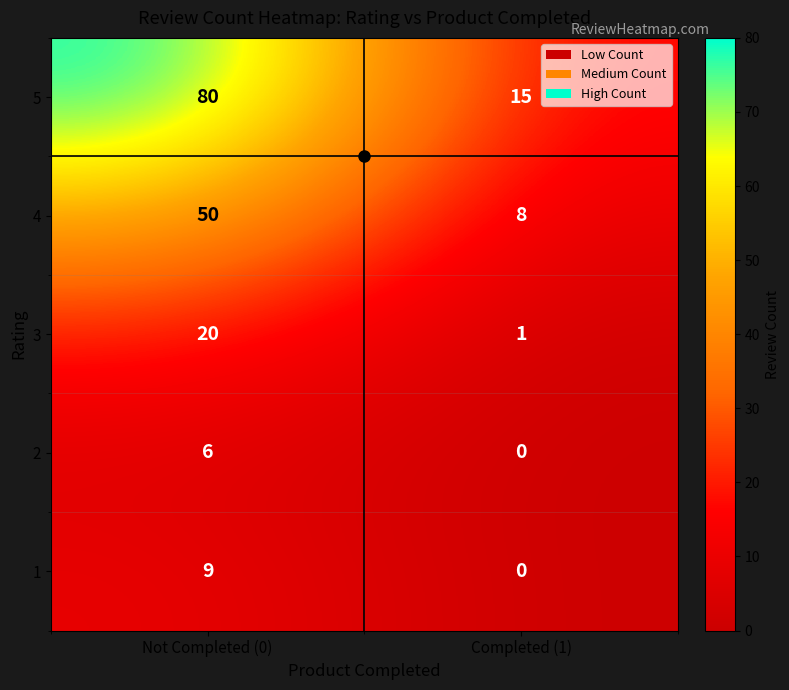

Read the 1 value at Not Completed (0).

9